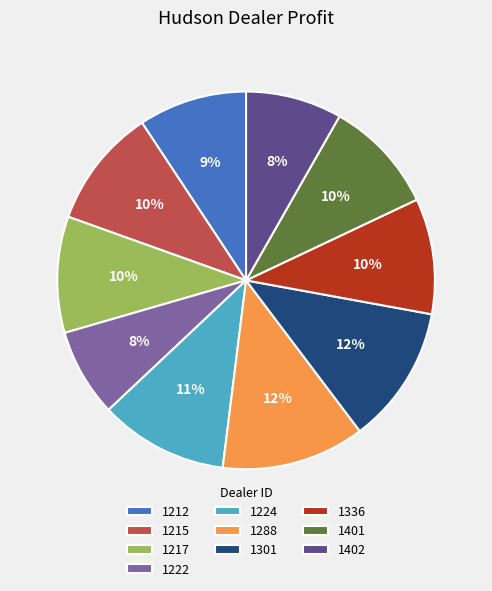

Is the sum of 1215 and 1212 greater than half?

No